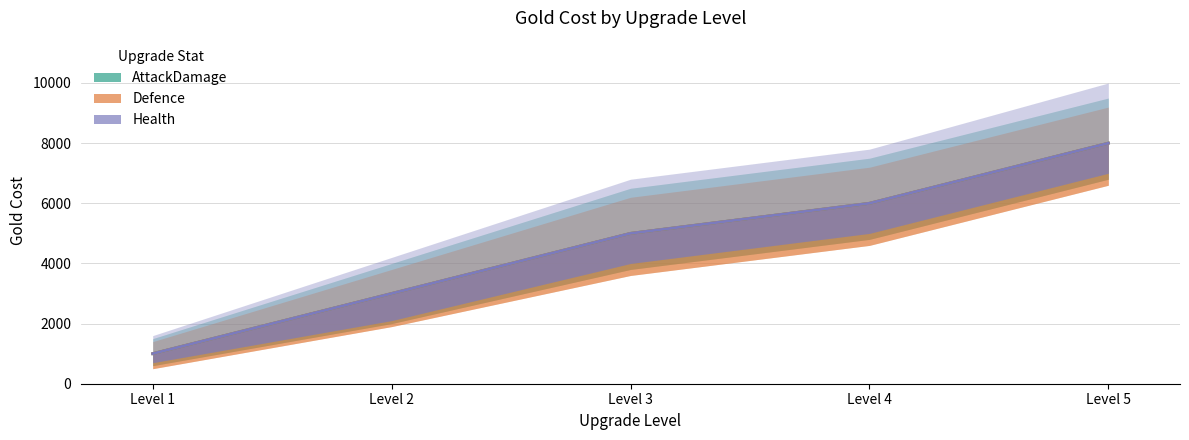

What is the sum of all AttackDamage values?

23000